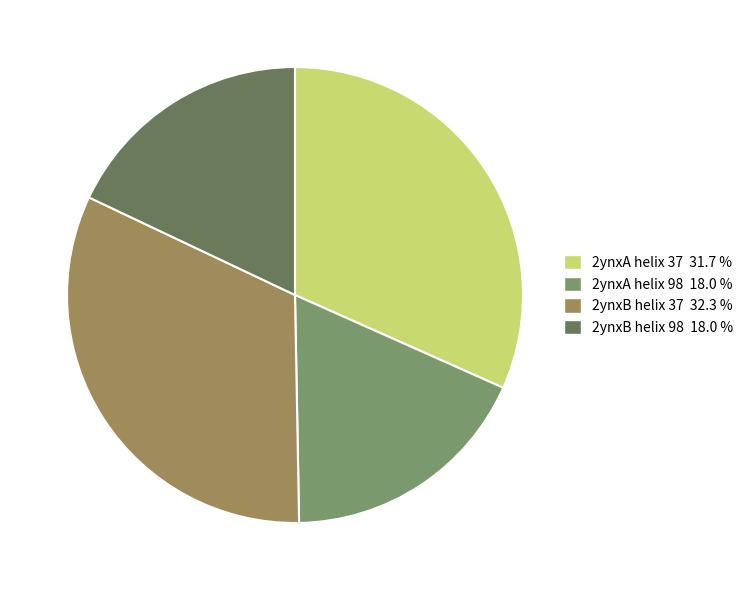

Approximately how many times larger is the value at 2ynxB helix 98 18.0 % compared to 2ynxA helix 37 31.7 %?

0.6